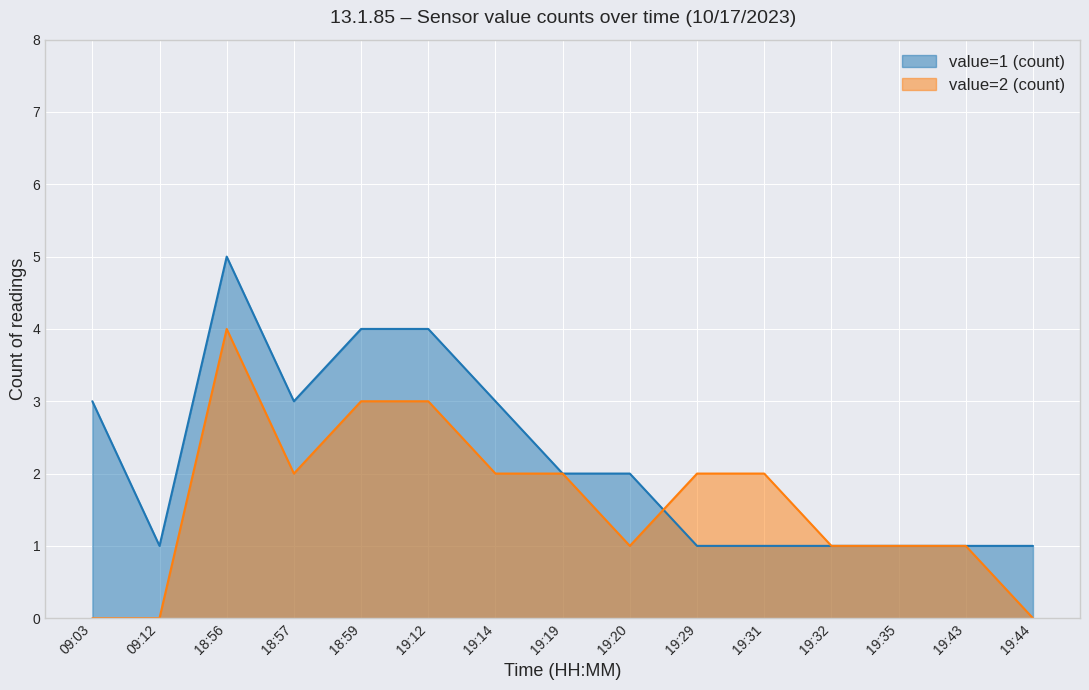

Reading right to left, transcribe all the data shown in this chart.

value=1 (count): 19:44=1	19:43=1	19:35=1	19:32=1	19:31=1	19:29=1	19:20=2	19:19=2	19:14=3	19:12=4	18:59=4	18:57=3	18:56=5	09:12=1	09:03=3
value=2 (count): 19:44=0	19:43=1	19:35=1	19:32=1	19:31=2	19:29=2	19:20=1	19:19=2	19:14=2	19:12=3	18:59=3	18:57=2	18:56=4	09:12=0	09:03=0